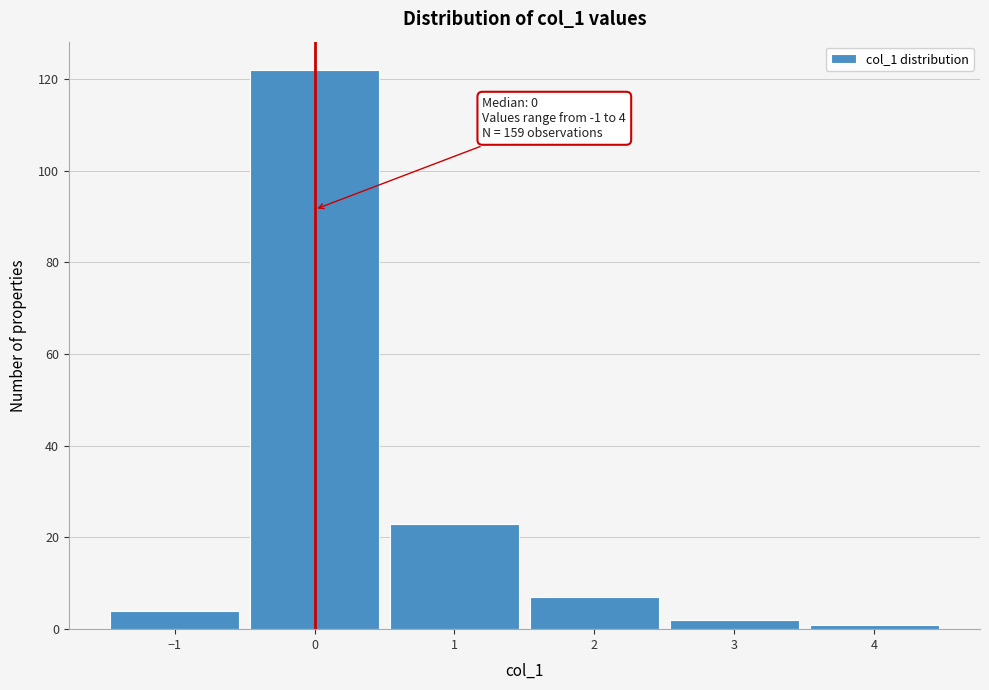

Which range on the x-axis has the tallest bar?

-0.5 to 0.5